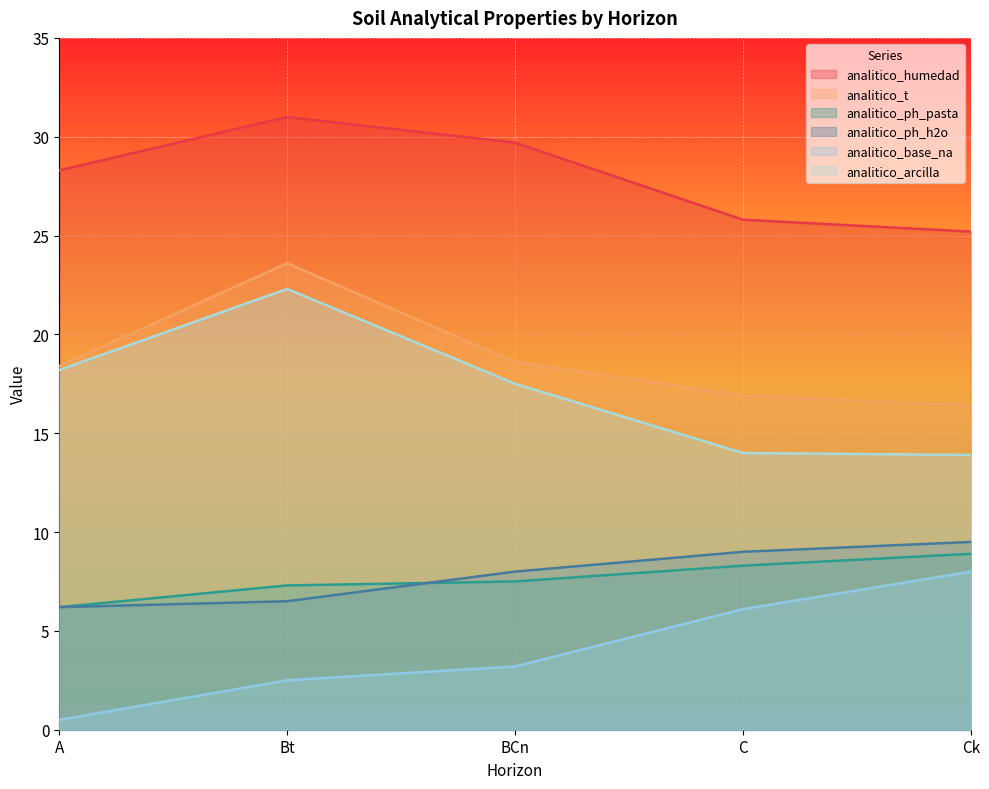

What is the value of the analitico_ph_pasta point at the 1st from the left?

6.2